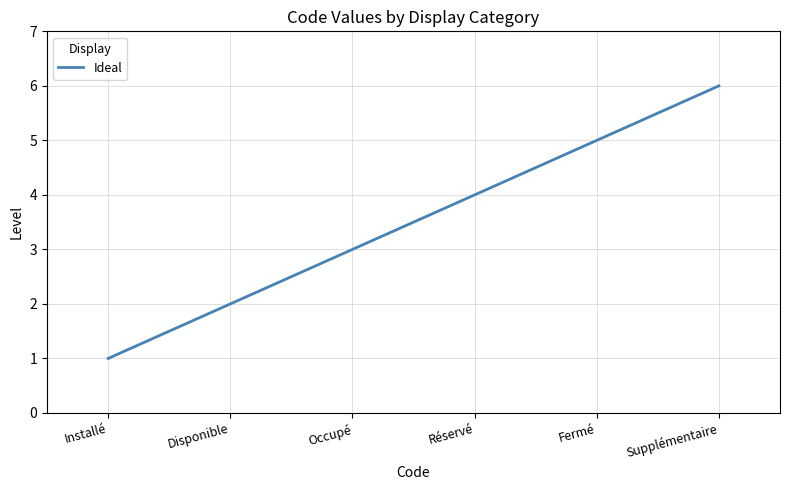

Reading left to right, list all the values displayed in this chart.

Installé=1	Disponible=2	Occupé=3	Réservé=4	Fermé=5	Supplémentaire=6